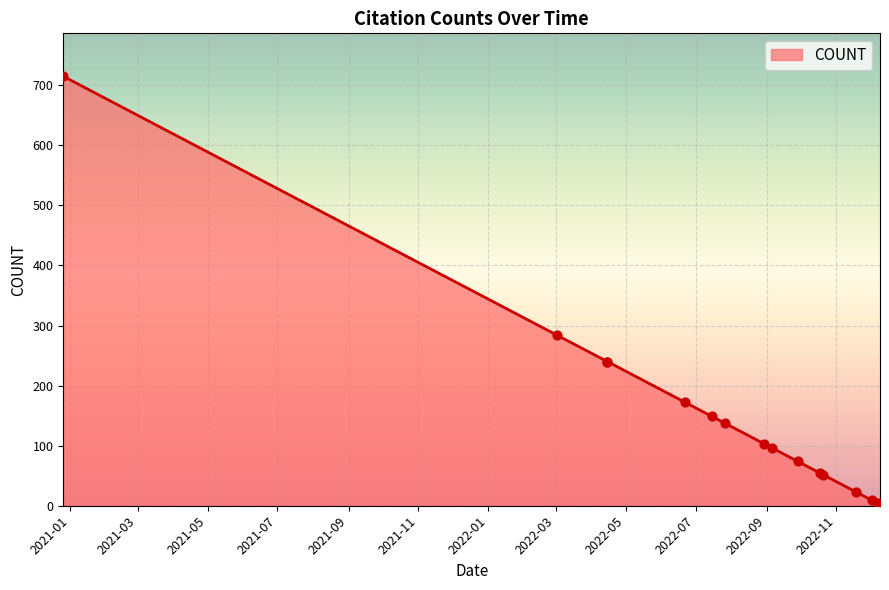

Which has a higher value, 2022-04-15 or 2022-12-07?

2022-04-15